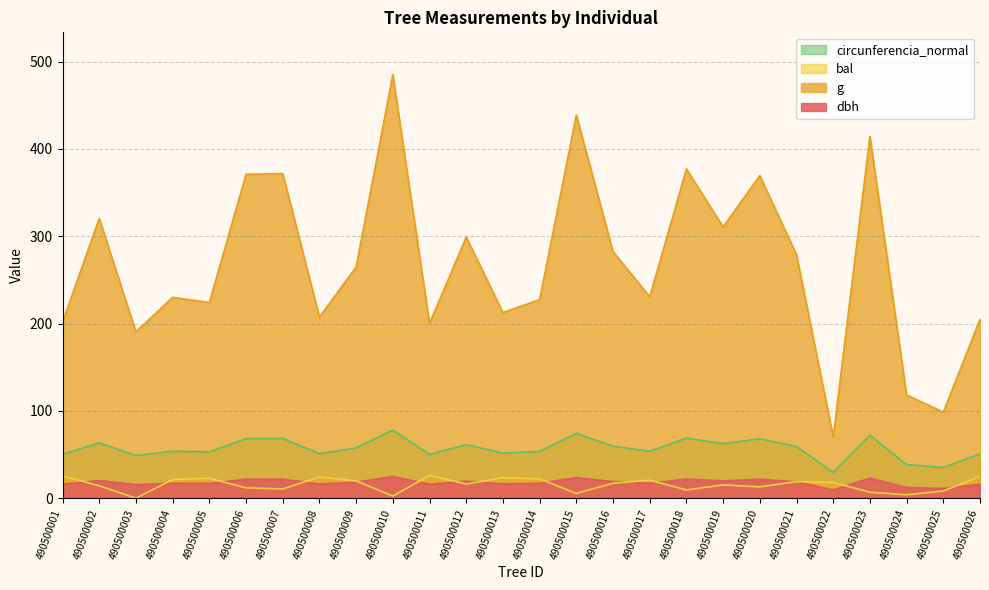

The g series shows 264.9 at 490500003. True or false?

False